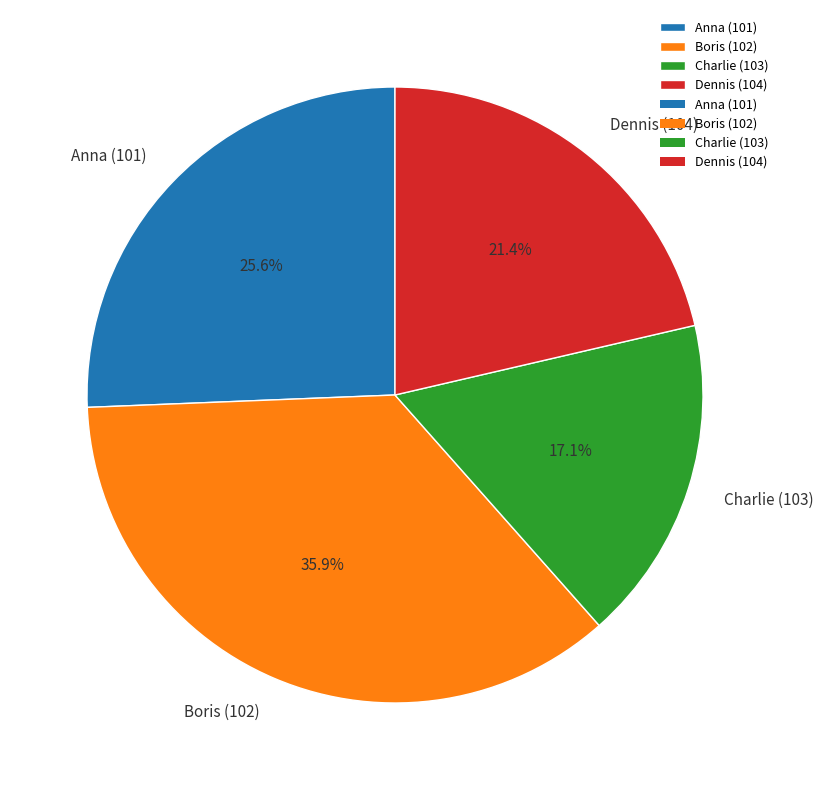

Does Charlie (103) represent more than half of the total?

No